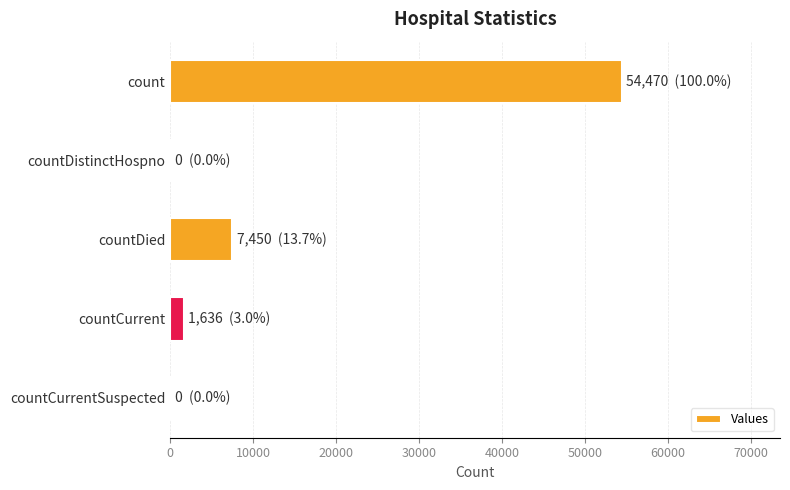

Count the number of data series in this chart.

1